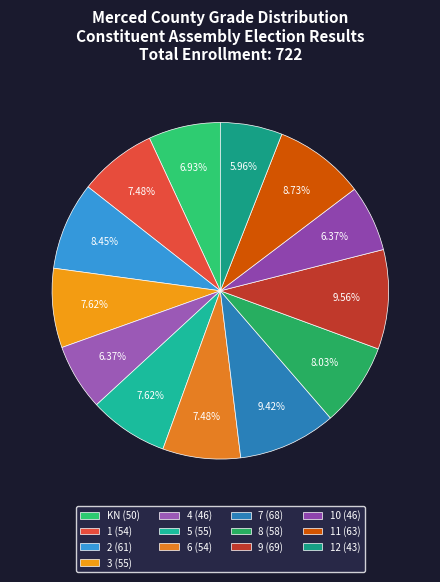

Count the number of slices in the pie.

13